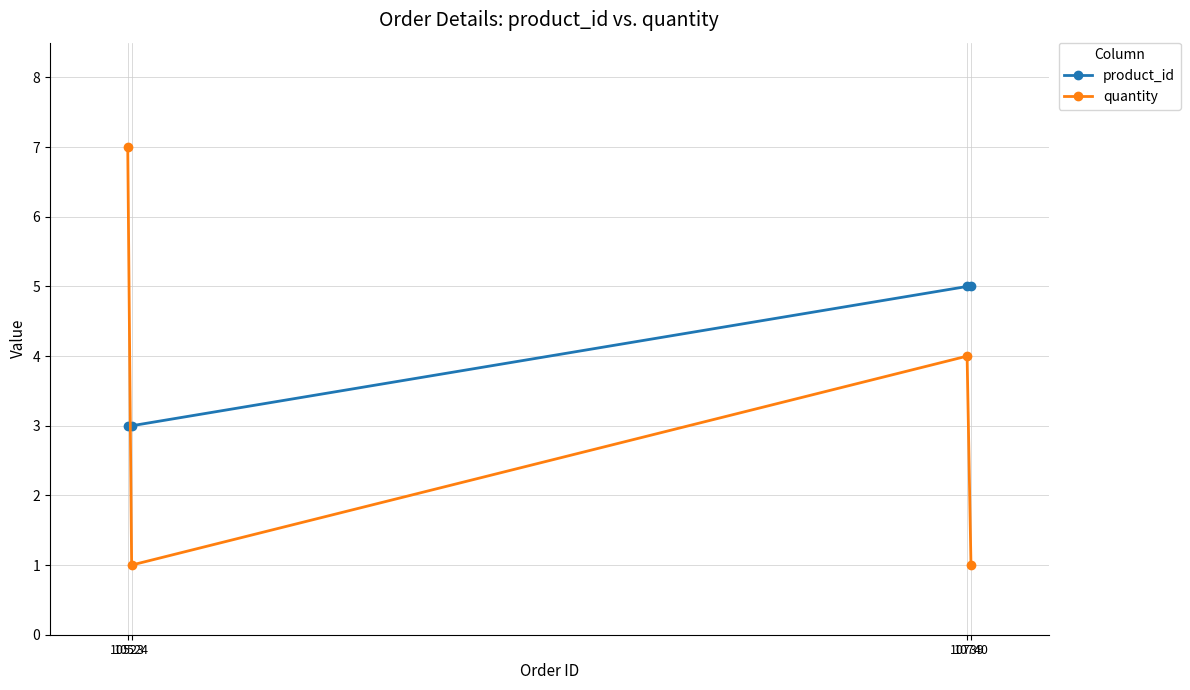

What is the difference between the maximum and minimum values in the quantity series?

6